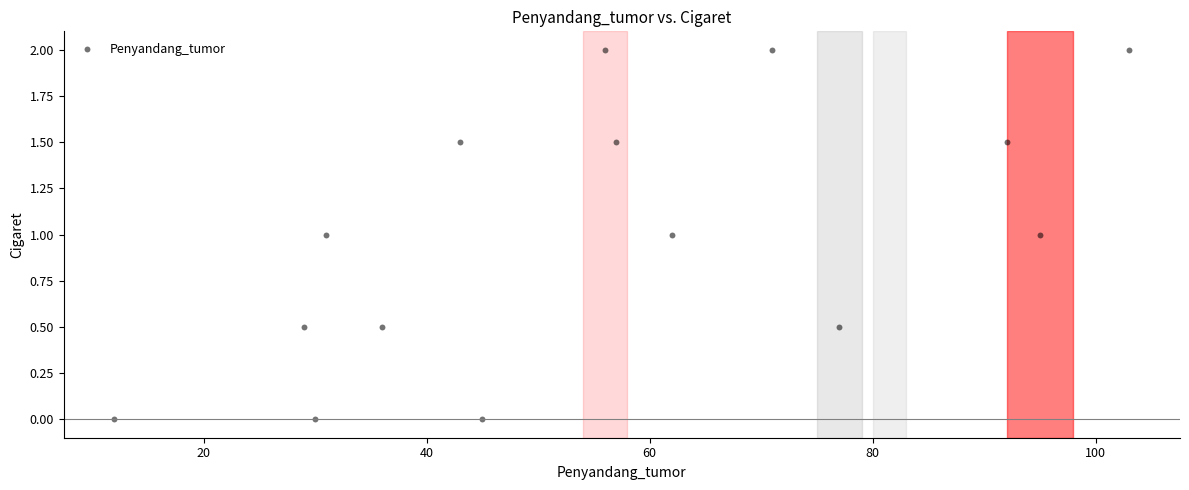

What is the range of Y values (max minus min)?

2.0